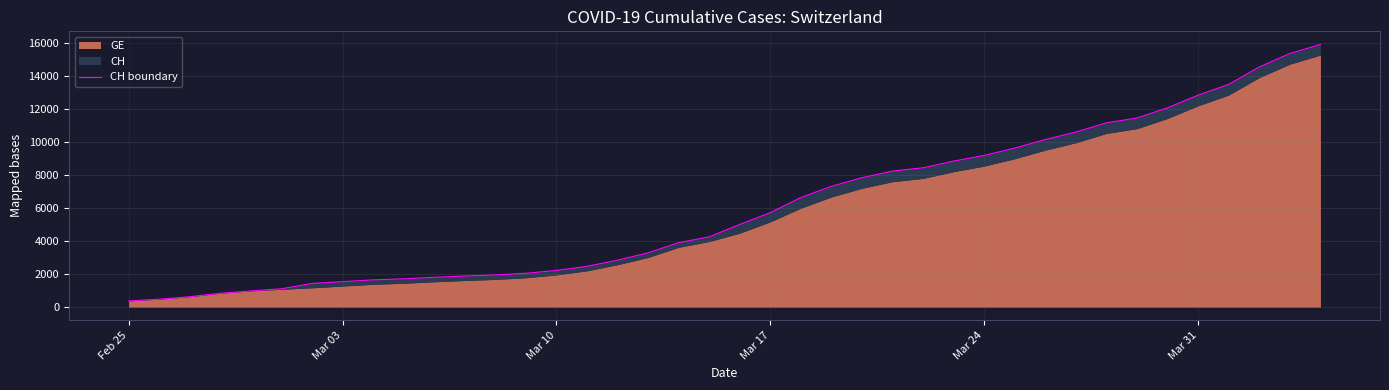

What is the difference between the maximum and second lowest values?

15447